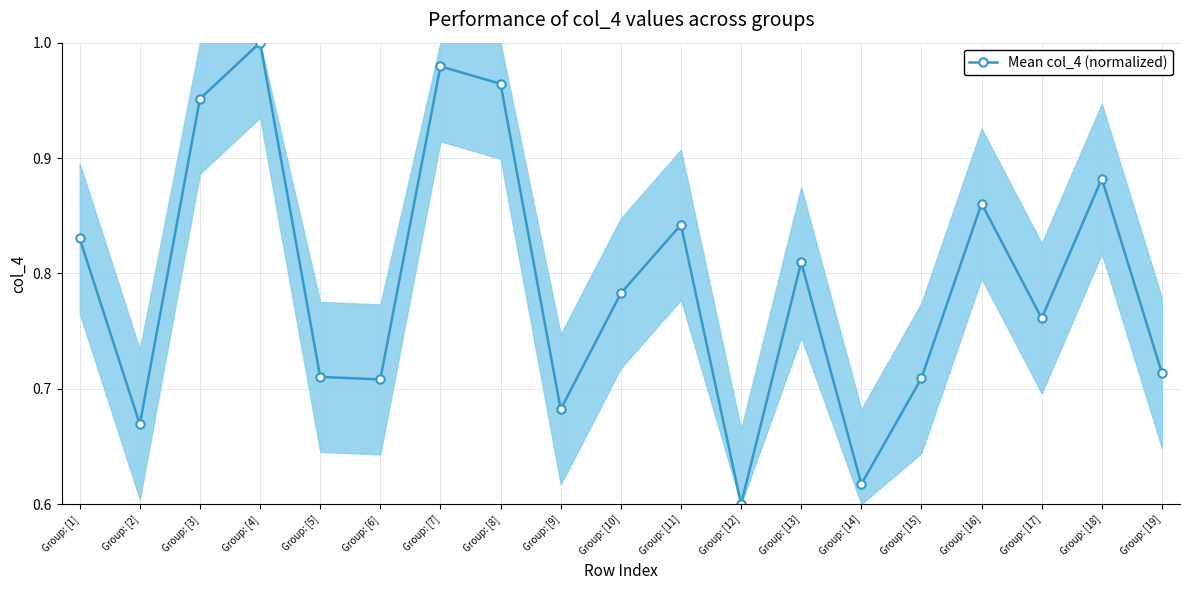

Where is the first local minimum?

Group: [2]